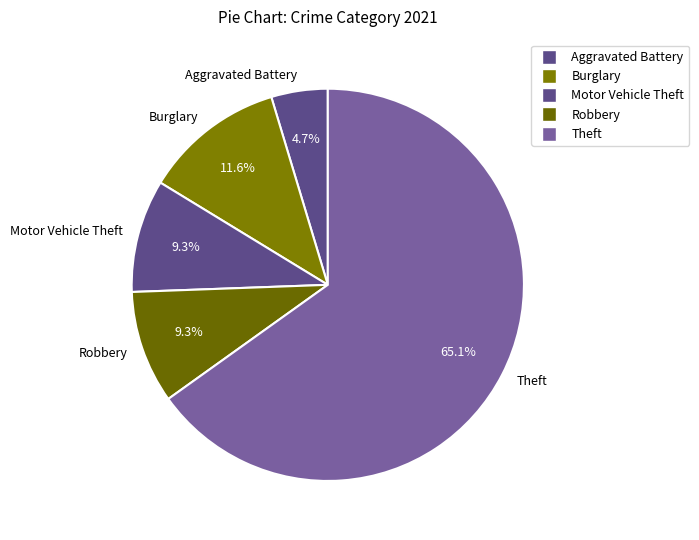

Is there any slice that represents more than half of the pie?

Yes